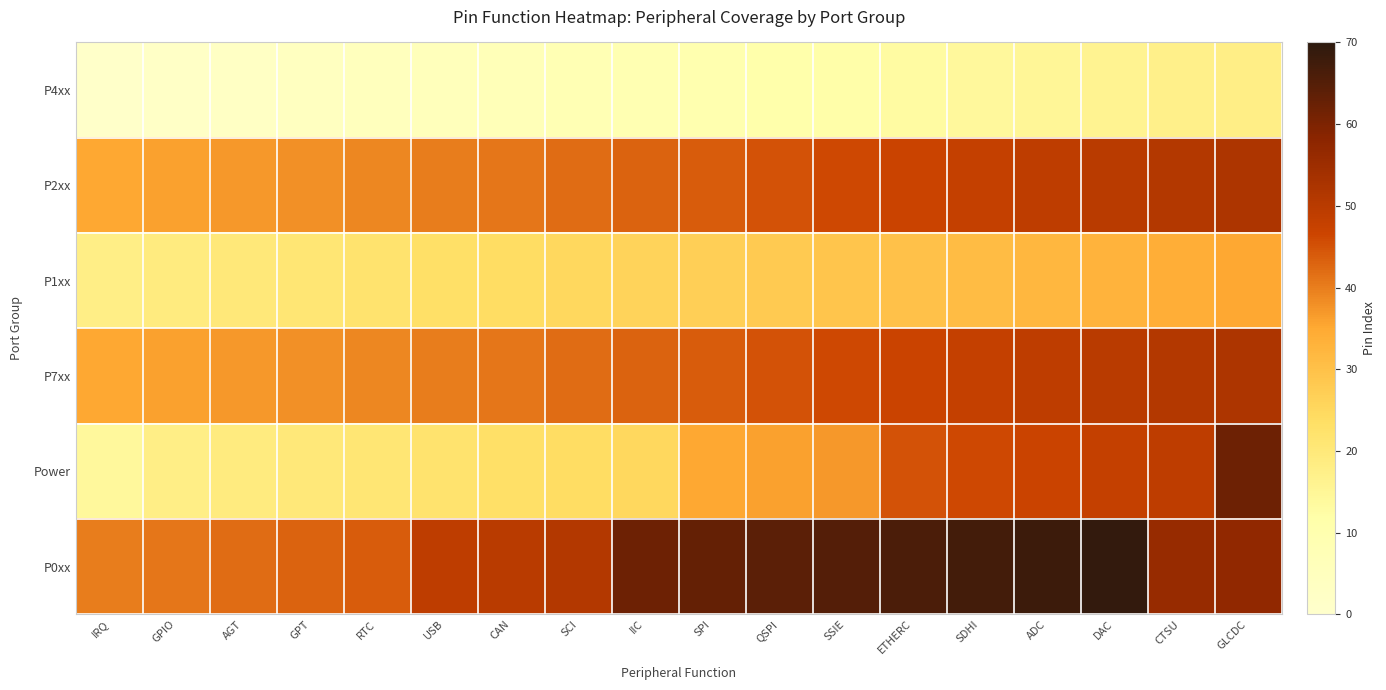

What is the spread (max minus min) of values at CTSU?

39